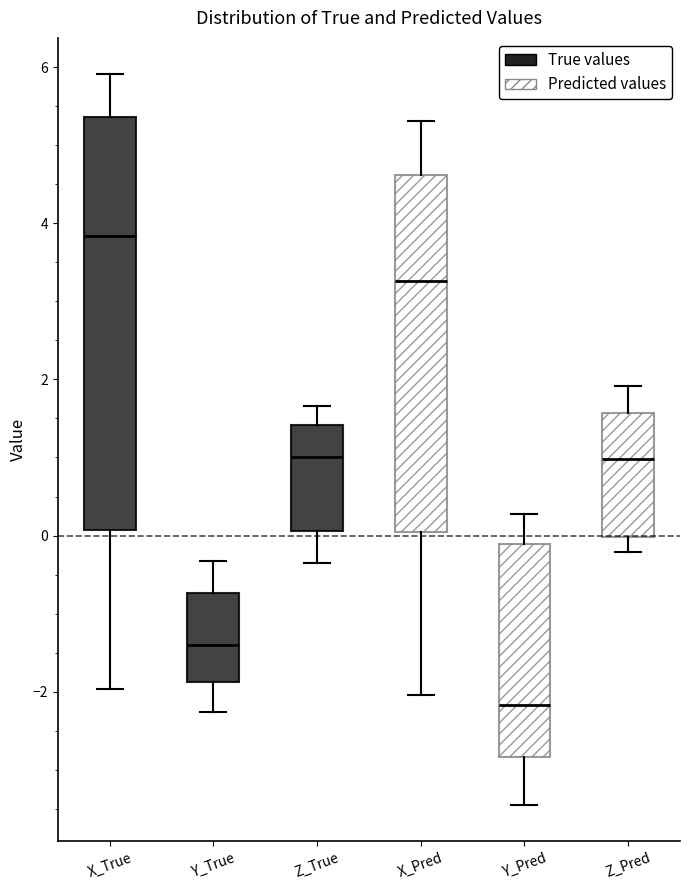

Which box is the tallest, from its lower edge to its upper edge?

X_True